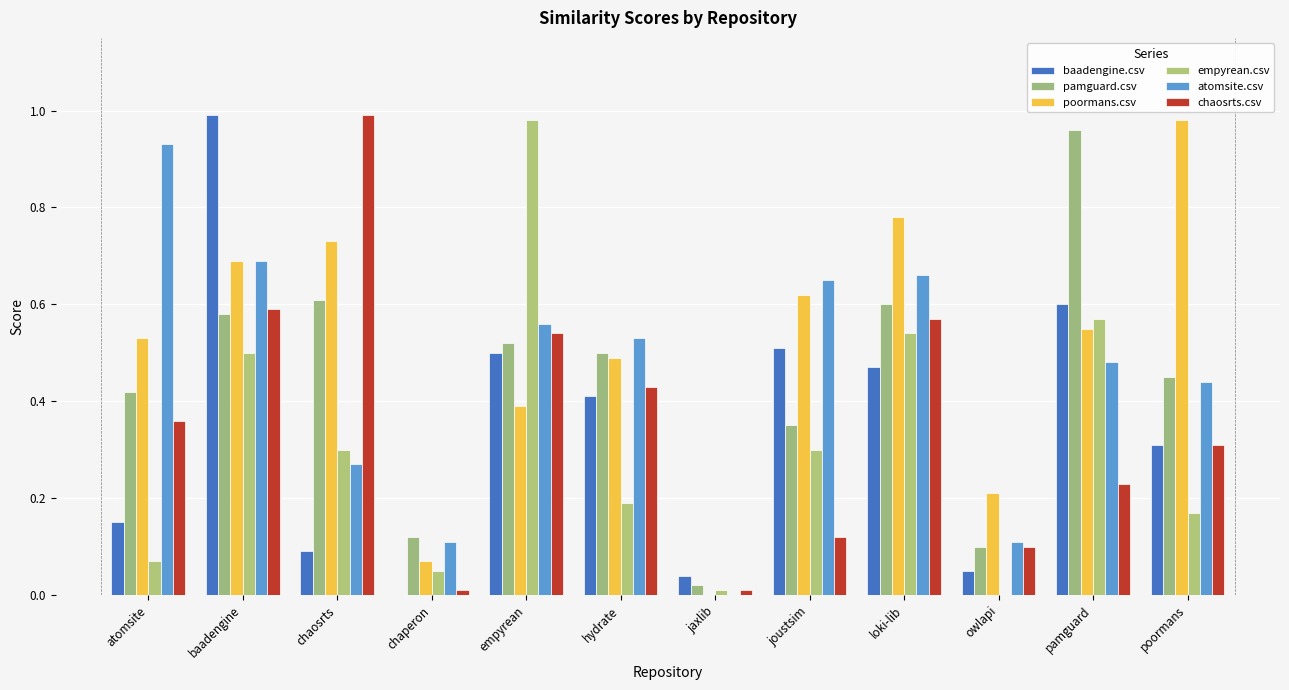

How many groups of bars are there?

12